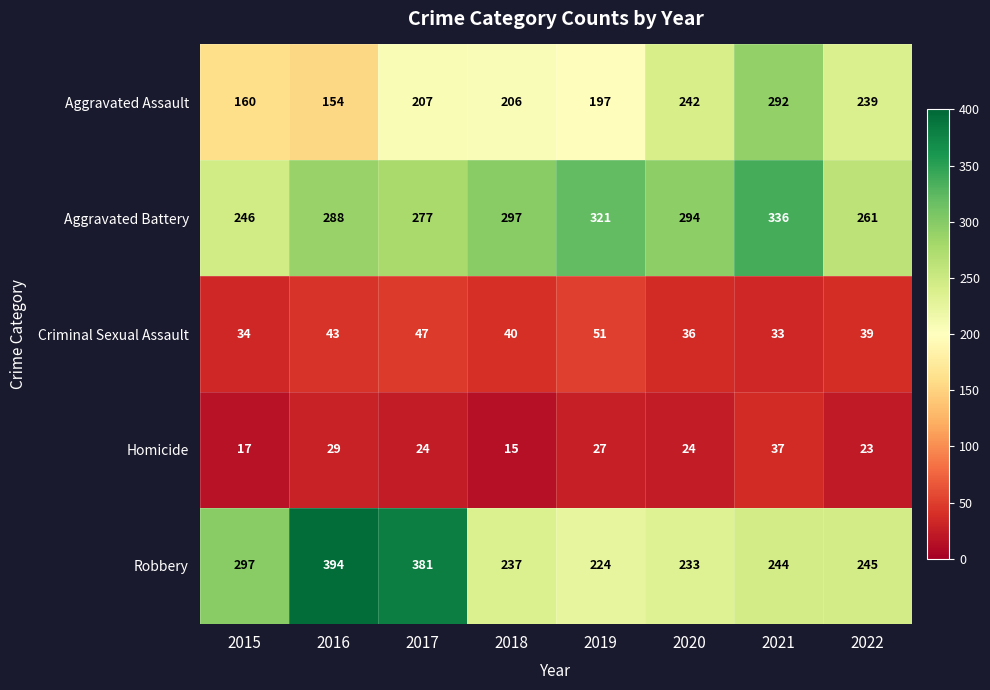

Which category has the lowest value in the Aggravated Battery series?

2015